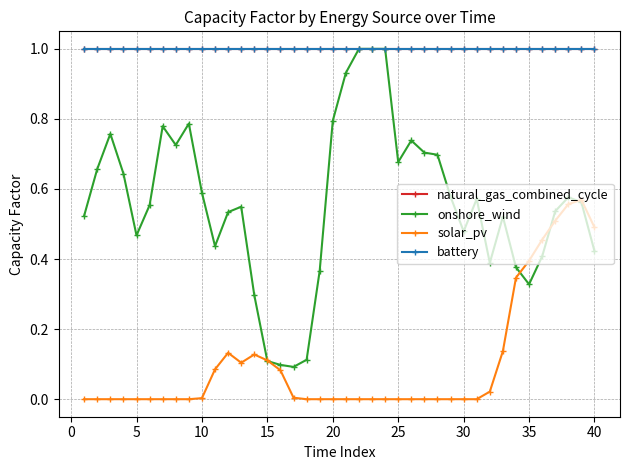

True or false: onshore_wind and battery intersect in this chart.

False